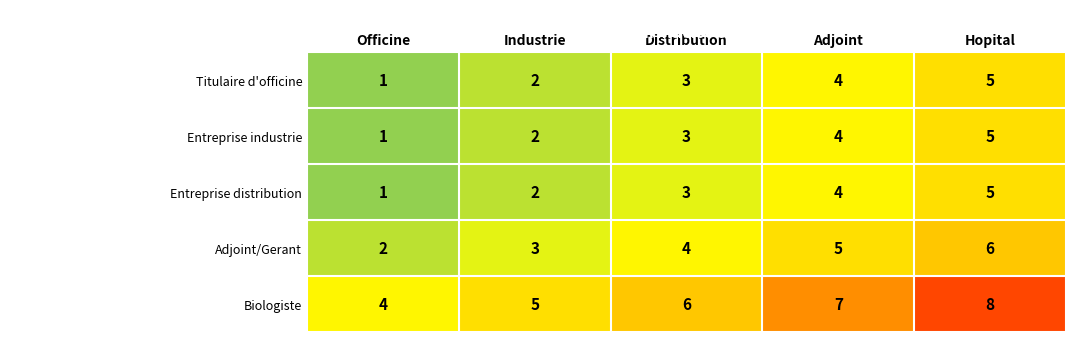

At which category is the sum across all series the highest?

Hopital